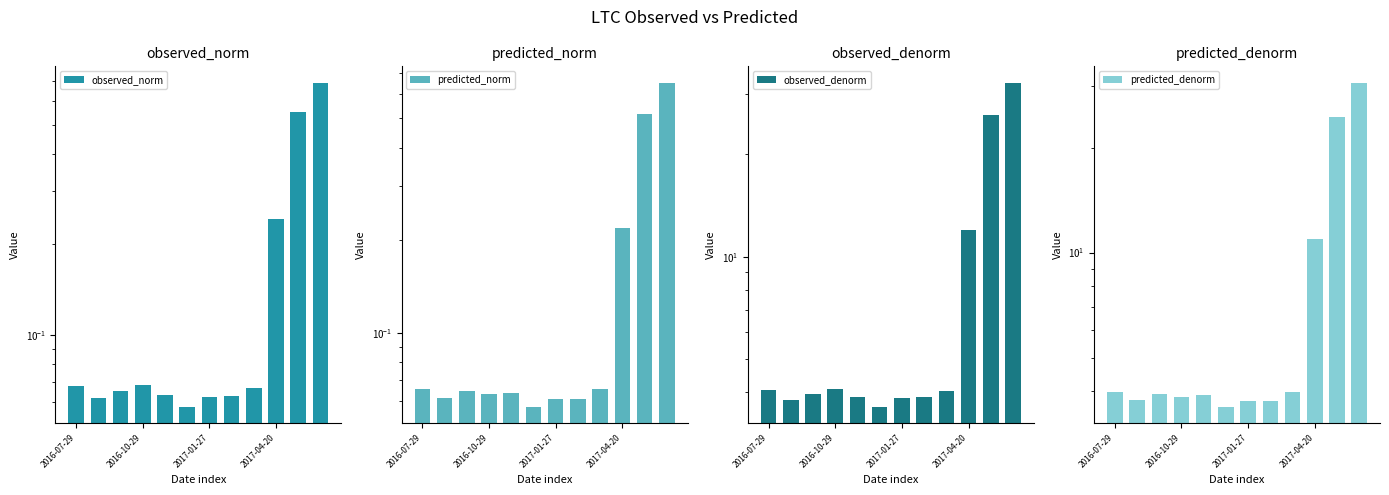

The value of predicted_denorm at 2017-04-20 is 11.0. True or false?

True